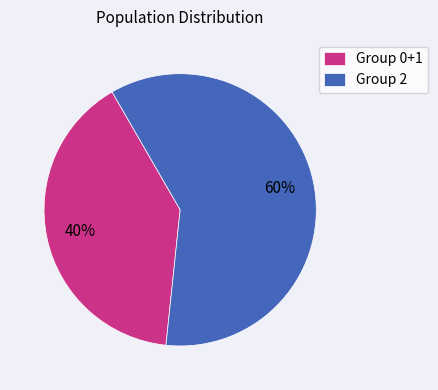

How many segments does this pie chart have?

2